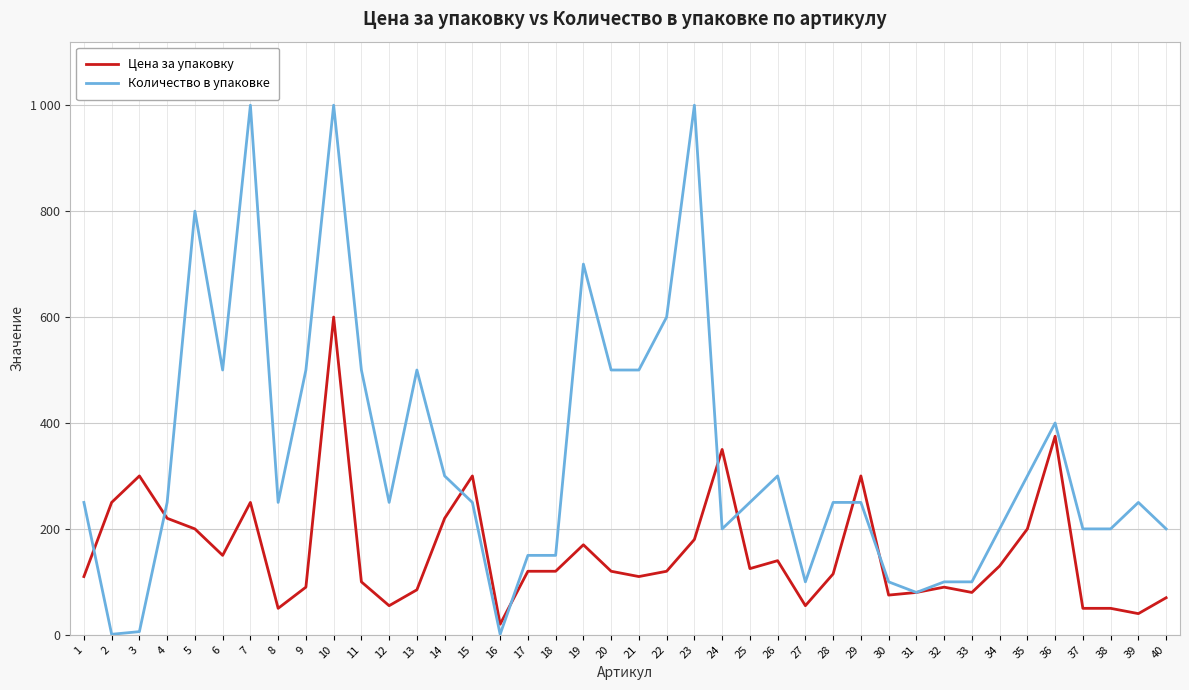

After their last crossing, which series has the higher values: Цена за упаковку or Количество в упаковке?

Количество в упаковке